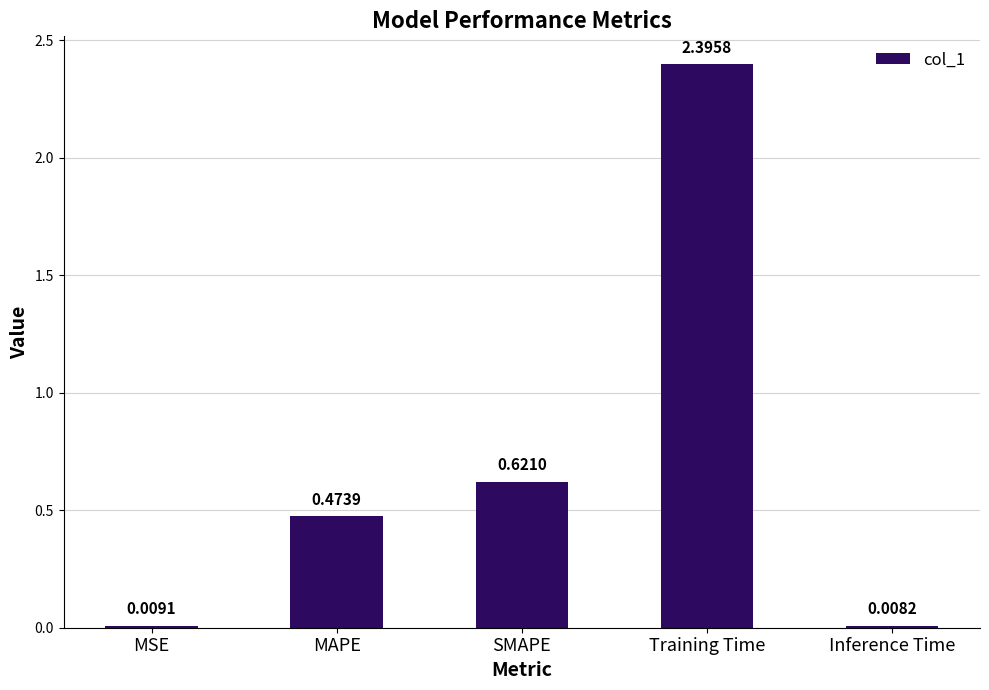

List the labels in order of value, smallest first.

Inference Time, MSE, MAPE, SMAPE, Training Time